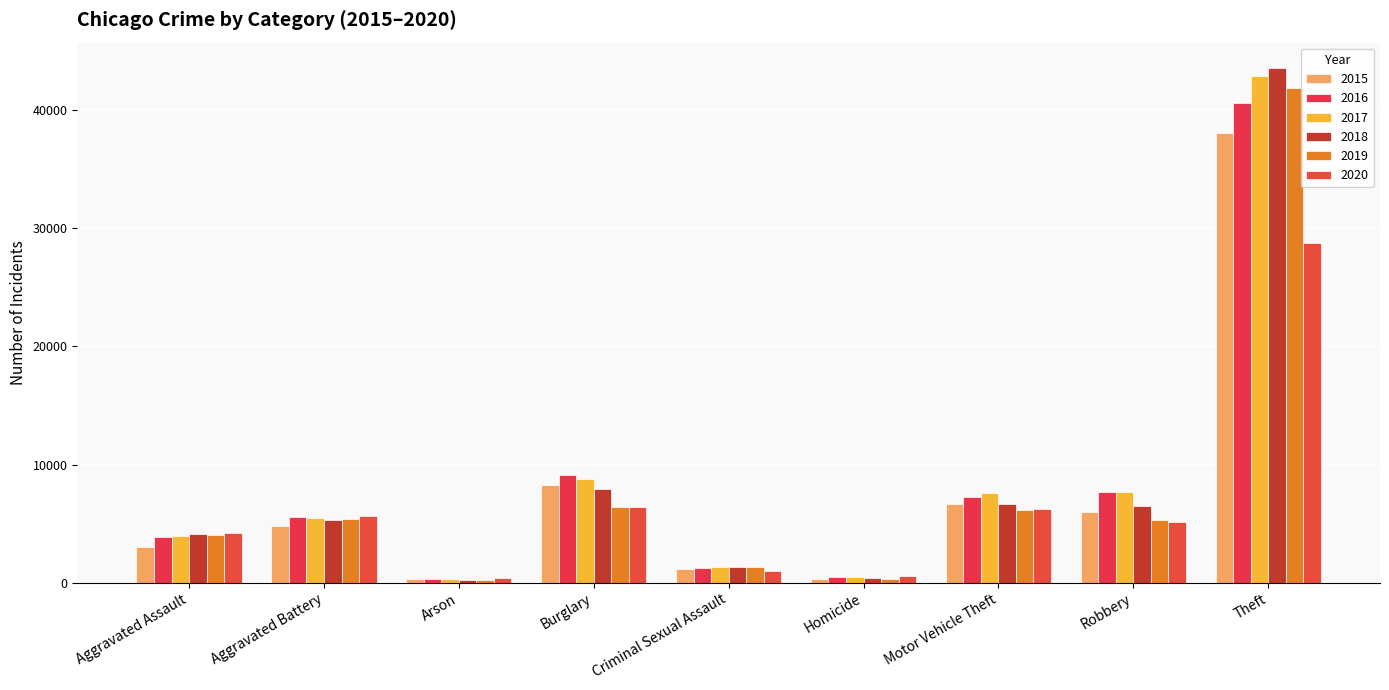

Is it true that 2016 equals 816 at Homicide?

False